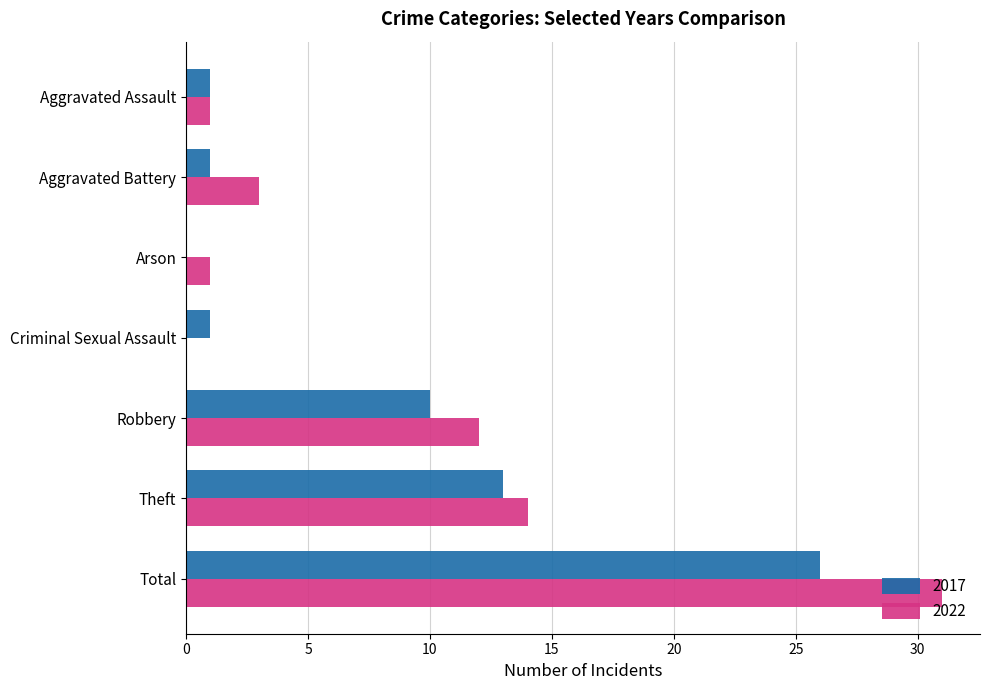

Is it true that 2022 equals 31 at Total?

True